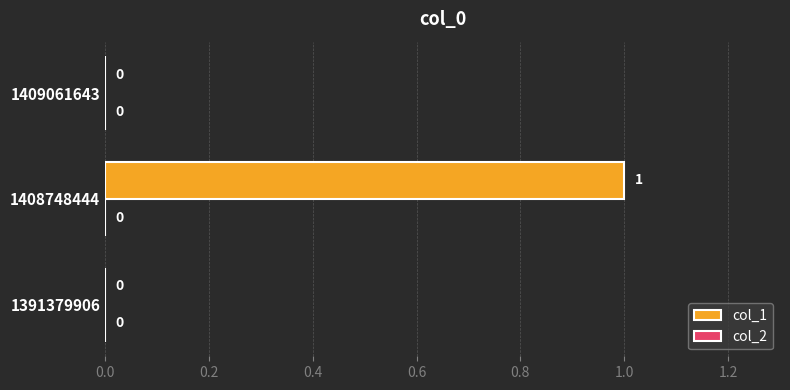

What is the greatest value displayed?

1